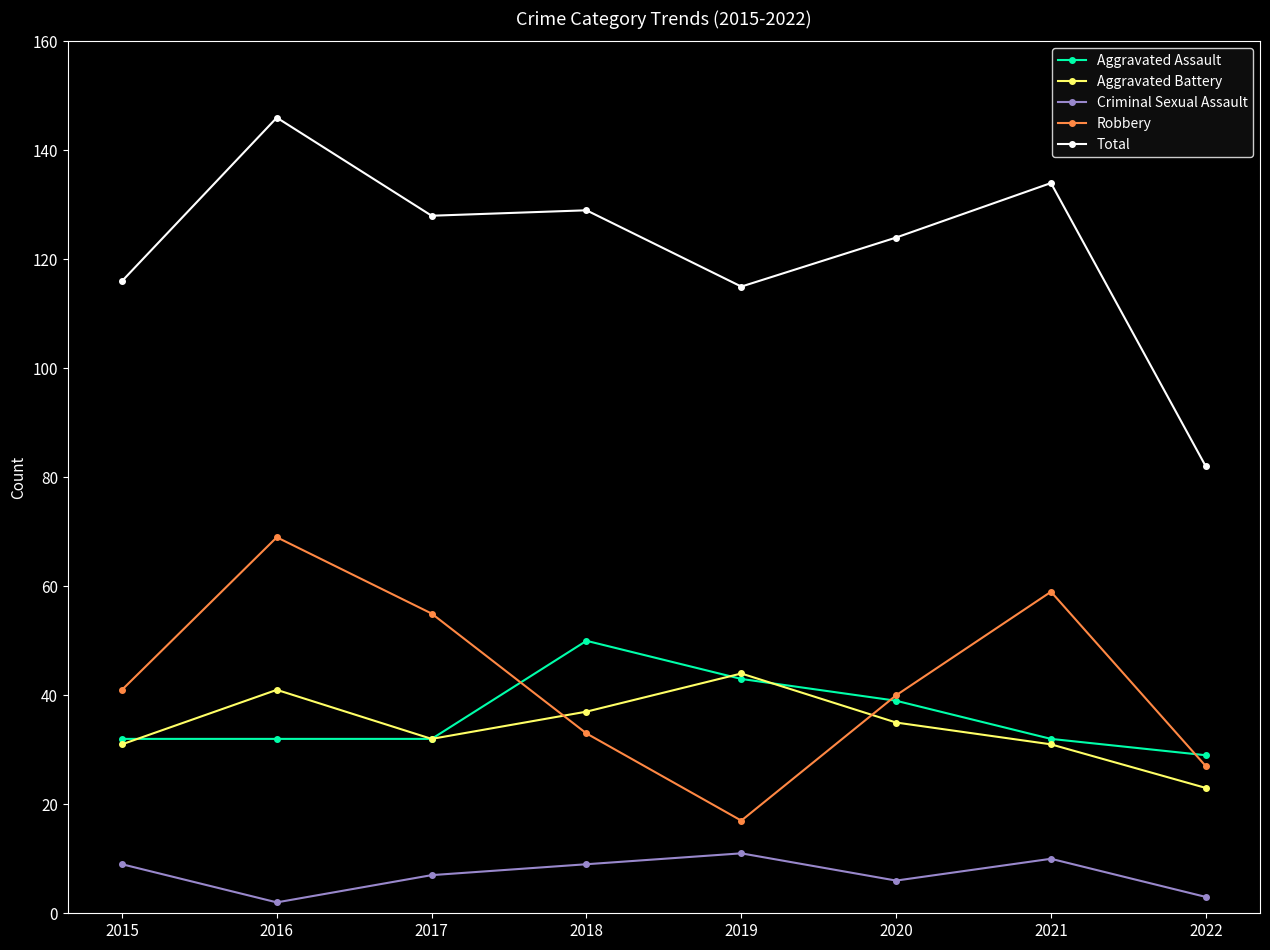

True or false: Total has more than 0 points higher than both neighbors.

True